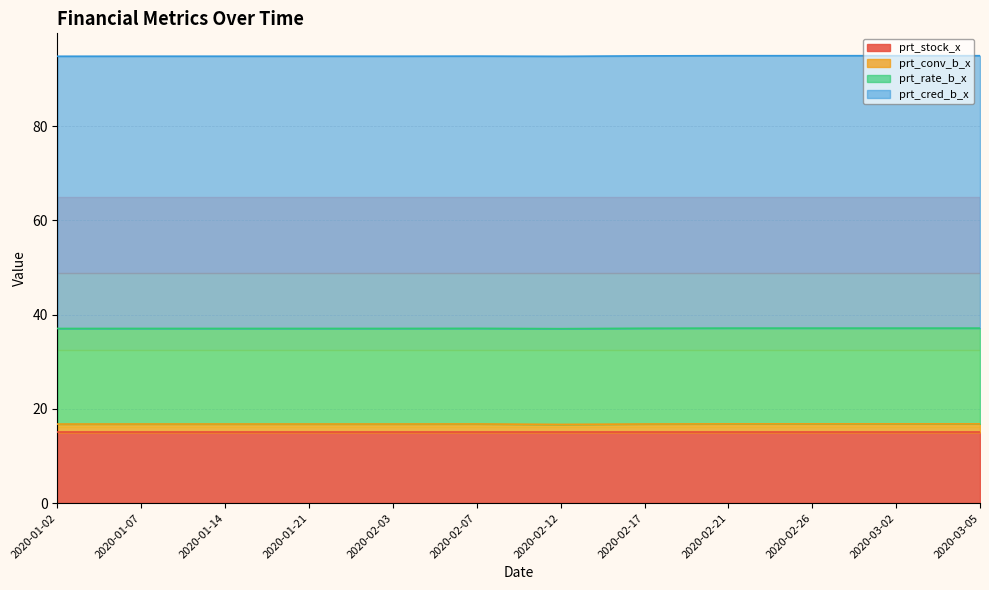

At which label is prt_conv_b_x closest to 1?

2020-02-12